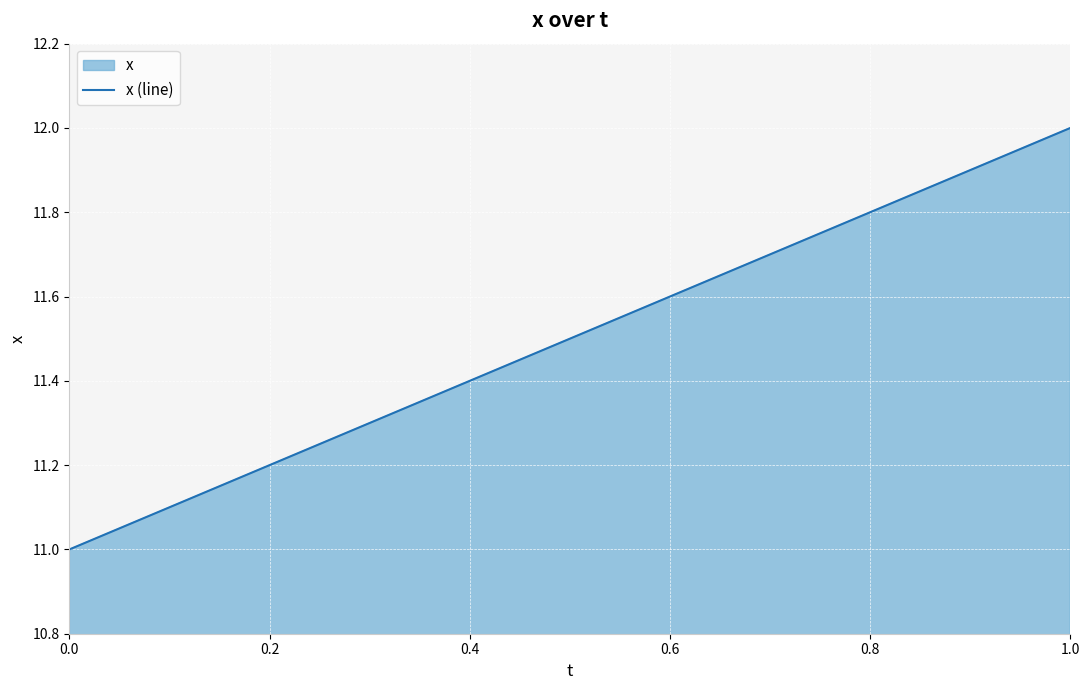

How many data points are above 11?

19